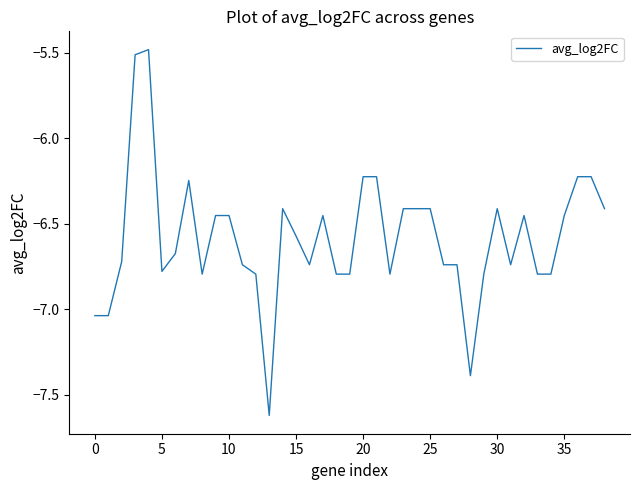

Is this an area chart (filled region under the line)?

No